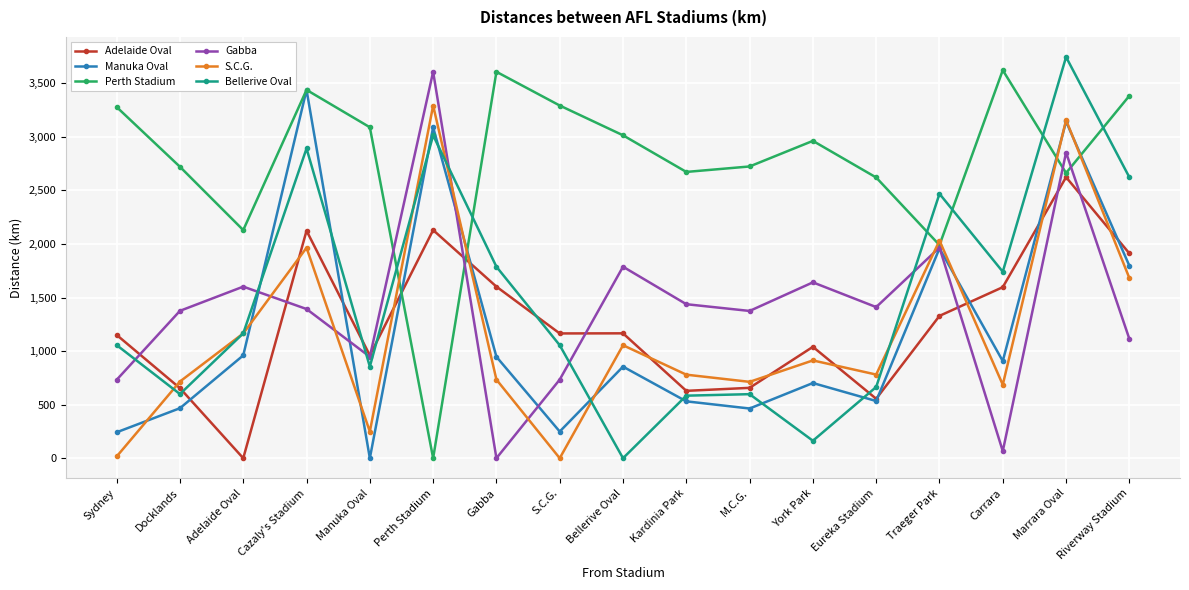

At which category does Bellerive Oval reach its first local valley?

Docklands